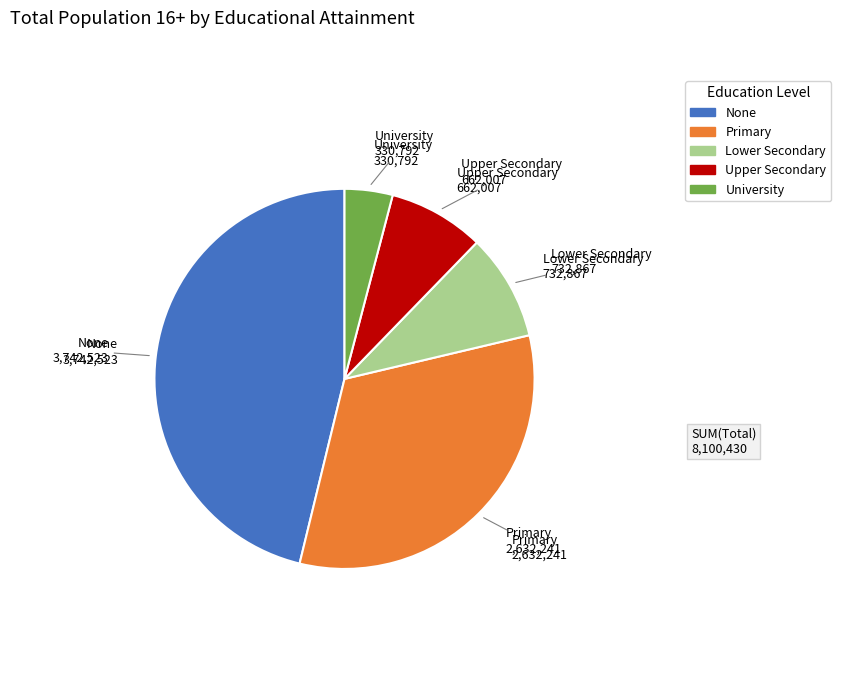

How many segments does this pie chart have?

5